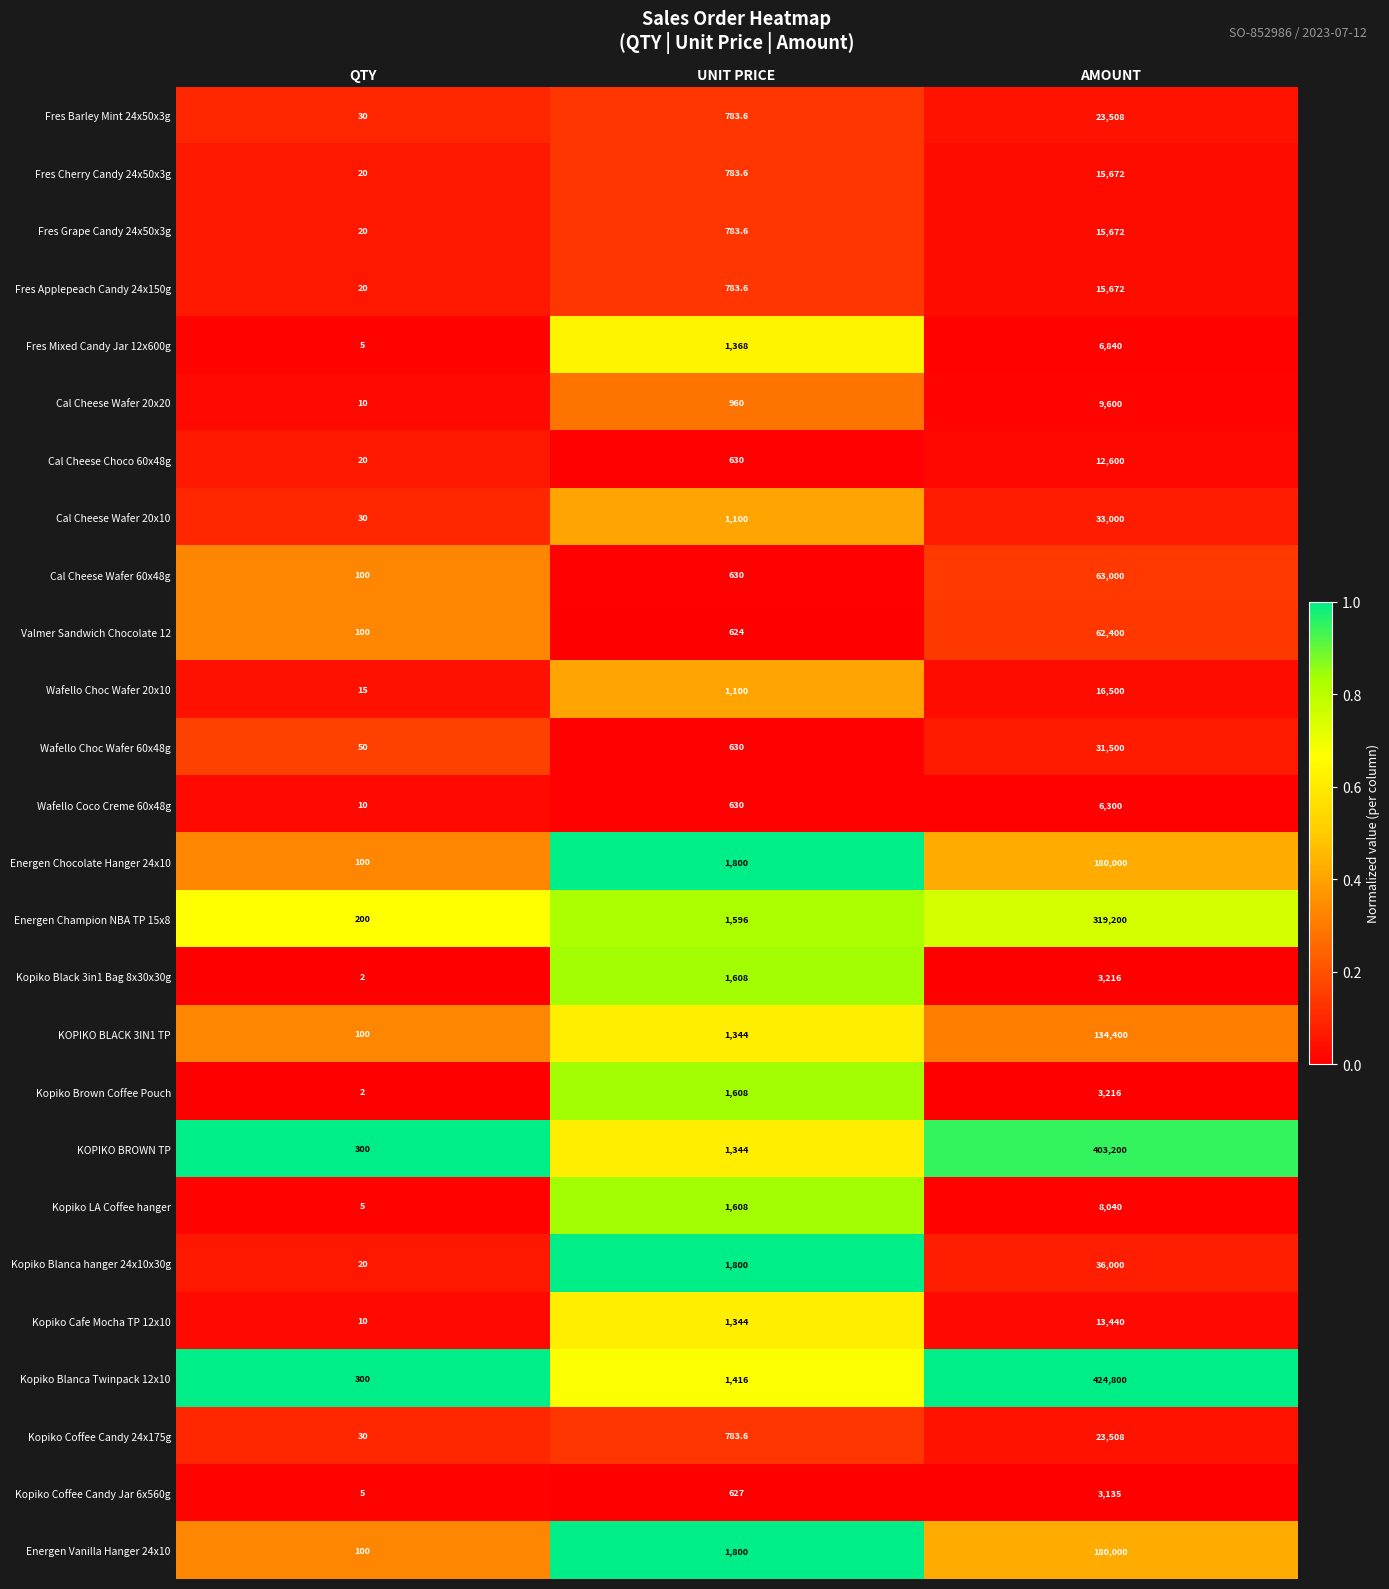

At which category is the sum across all series the highest?

AMOUNT